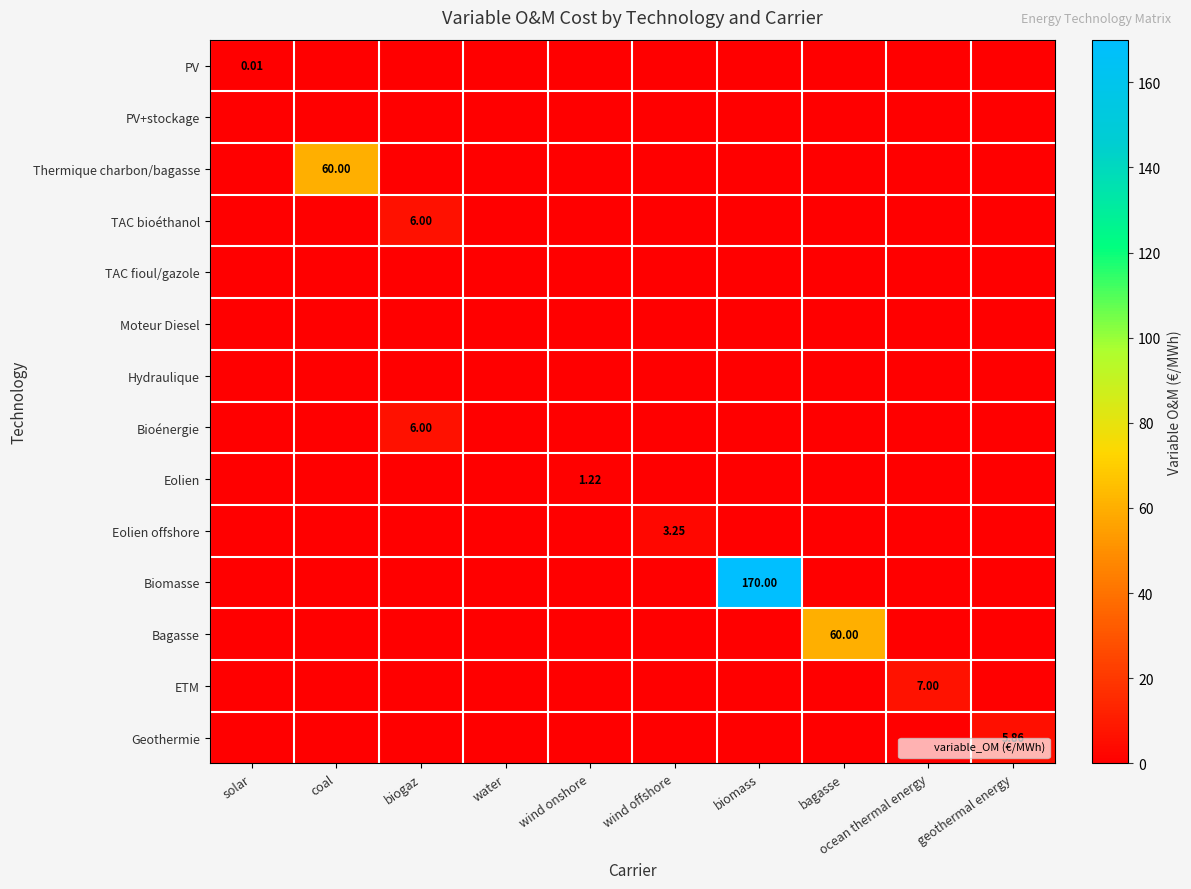

Which series has the largest total across all categories?

Biomasse